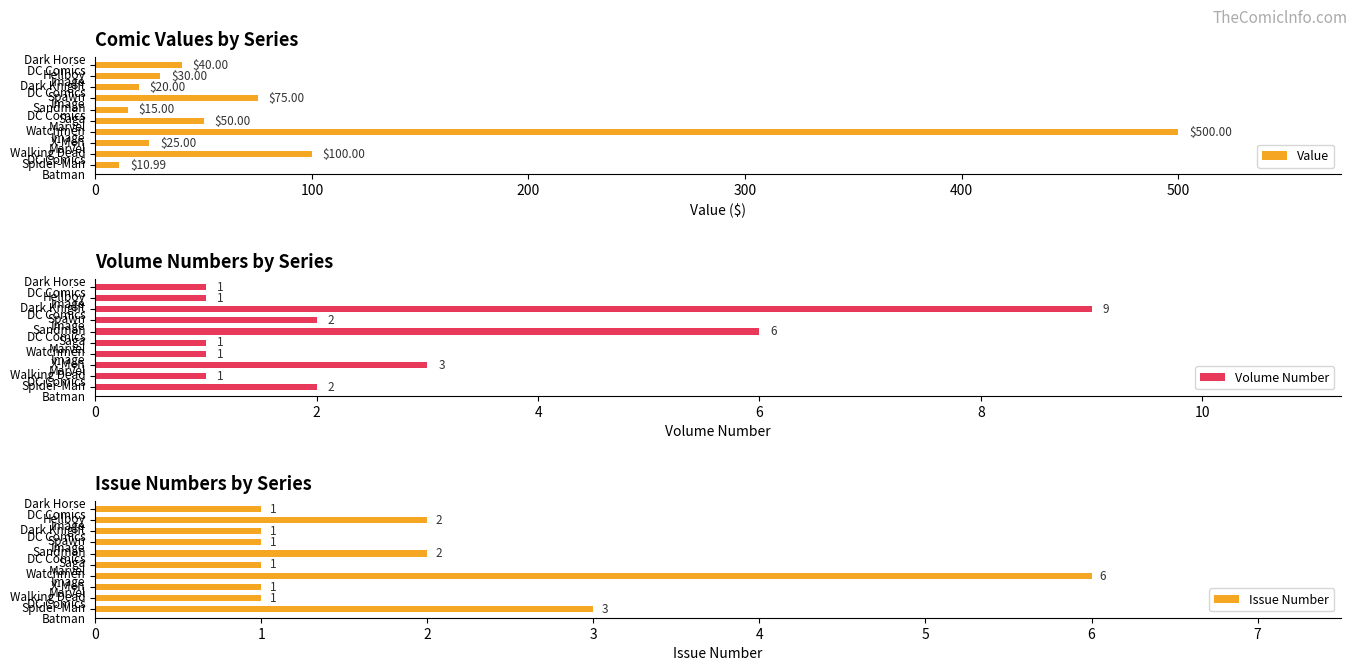

What is the difference between the second highest and minimum values in the Value series?

89.0